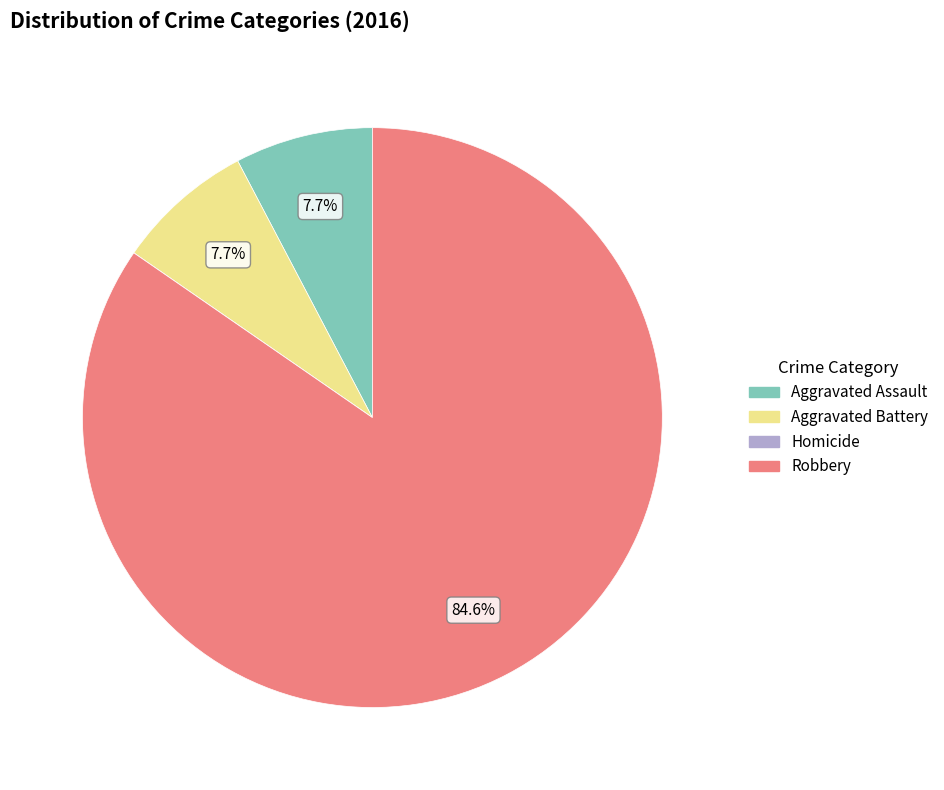

Is there a majority slice in this chart?

Yes